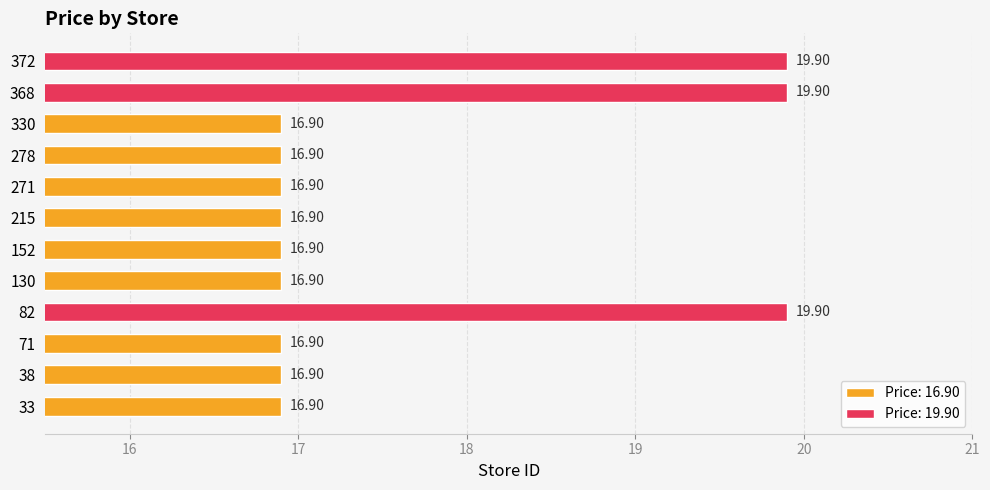

What is the ratio of the value at 271 to the value at 130?

1.0